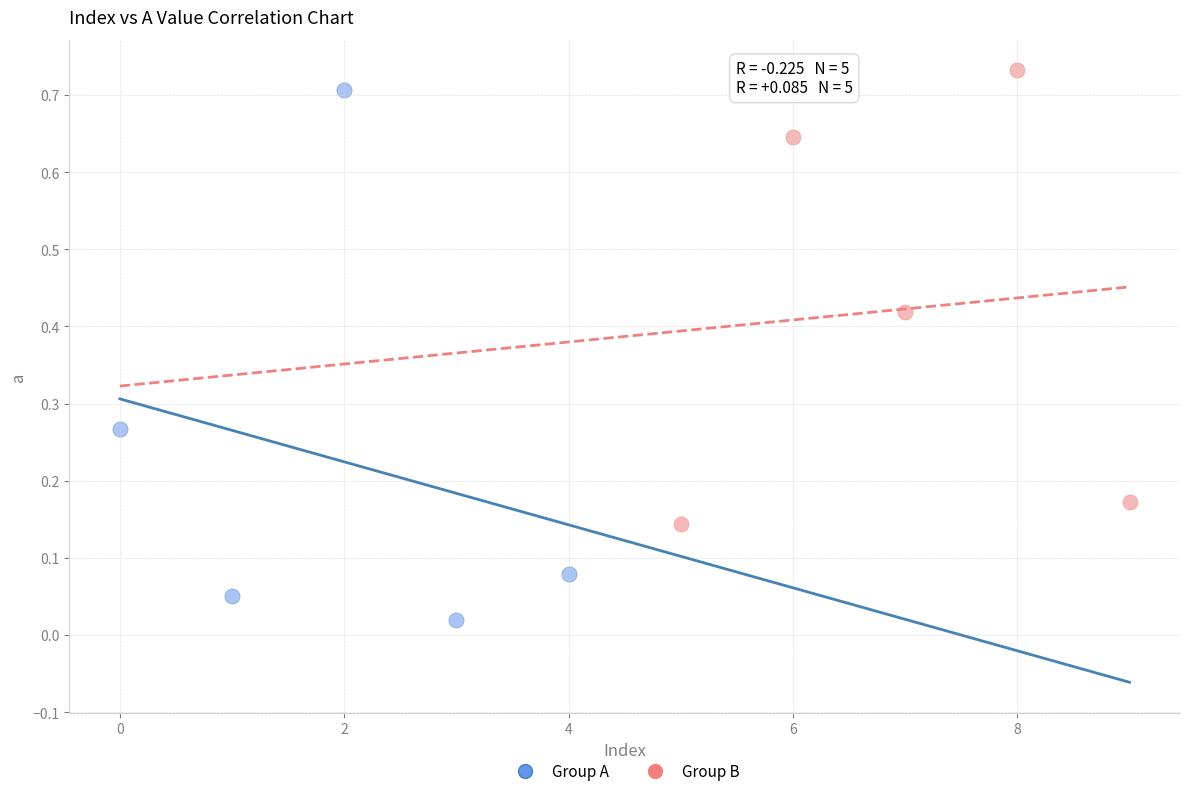

Which series reaches the minimum Y coordinate?

Group A